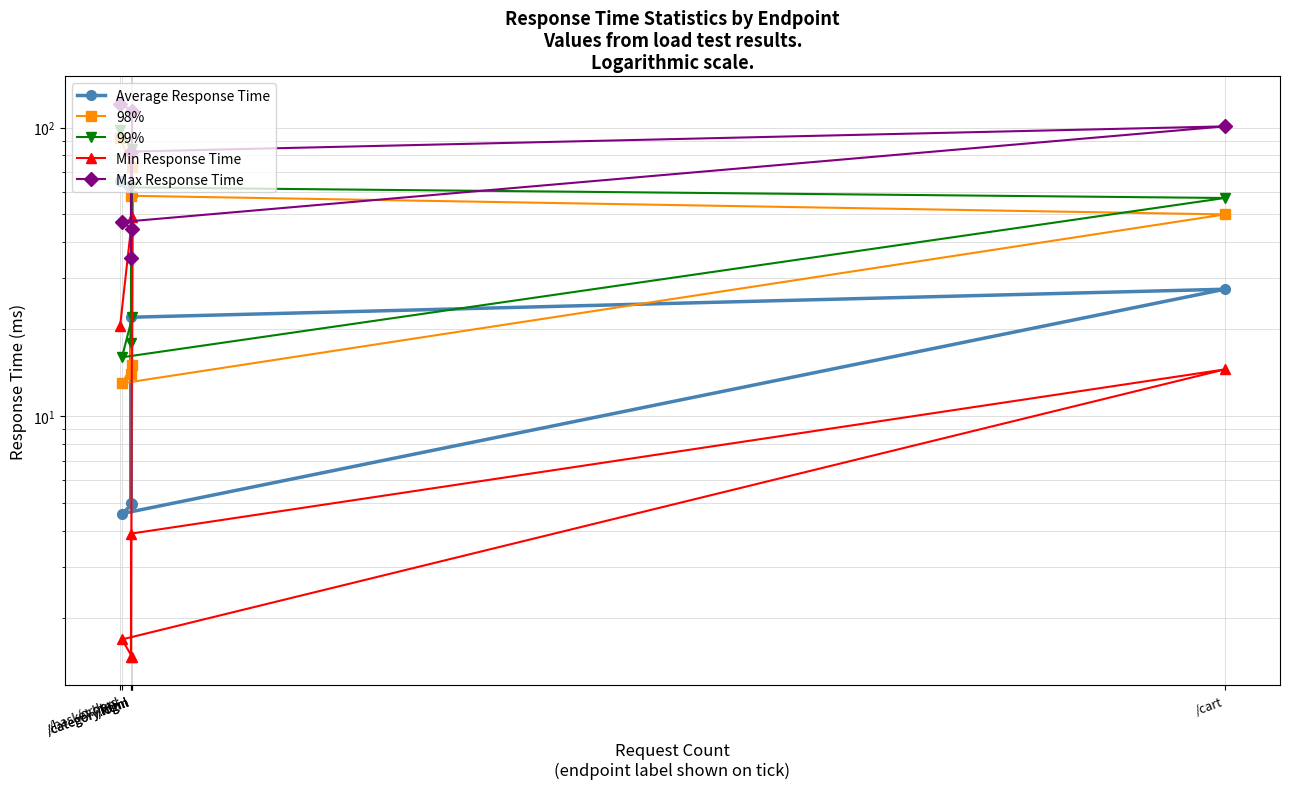

Rank the series by their maximum value, from highest to lowest.

Max Response Time, 99%, 98%, Average Response Time, Min Response Time